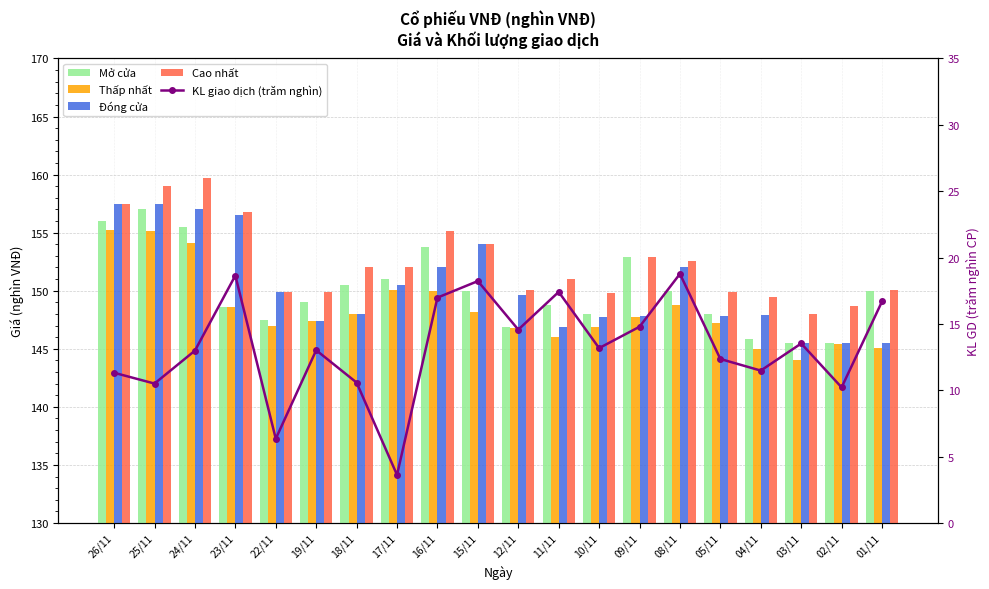

Between 24/11 and 22/11, which series saw the biggest shift?

Cao nhất